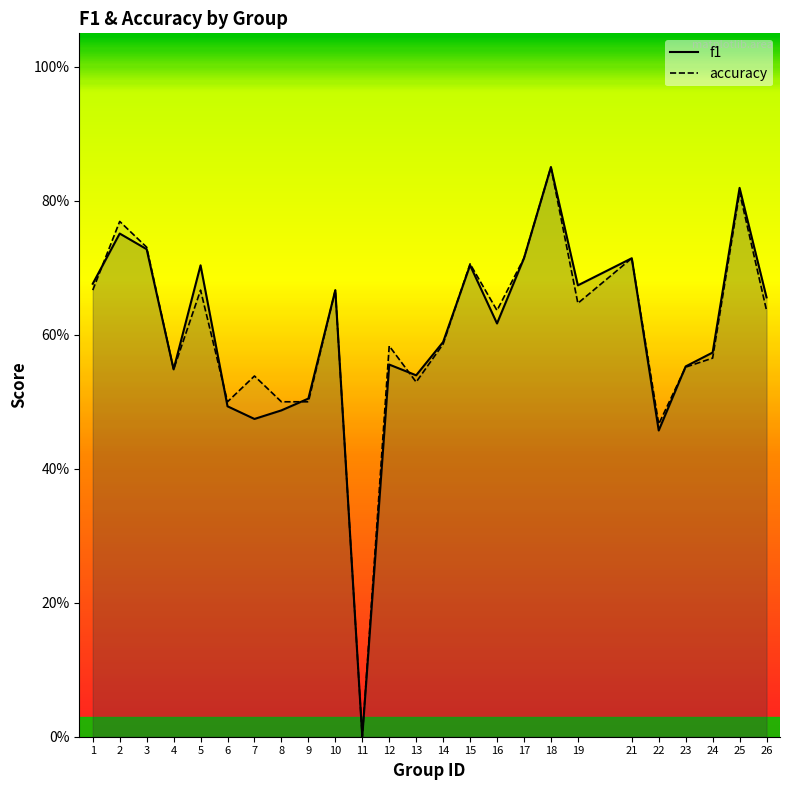

Count the number of categories in the chart.

25